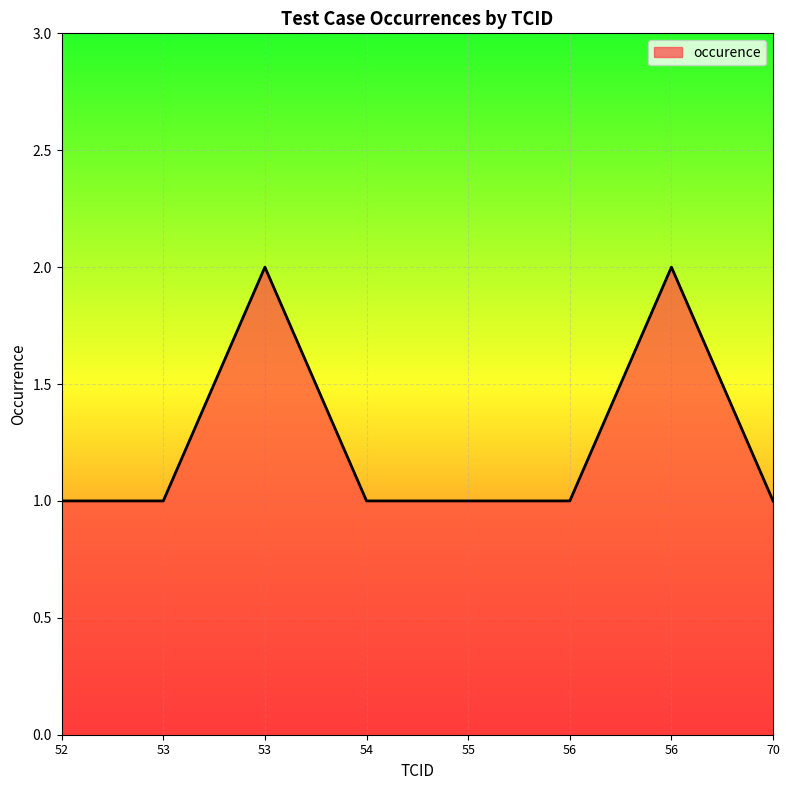

List the labels in order of value, smallest first.

52, 53, 54, 55, 56, 70, 53, 56